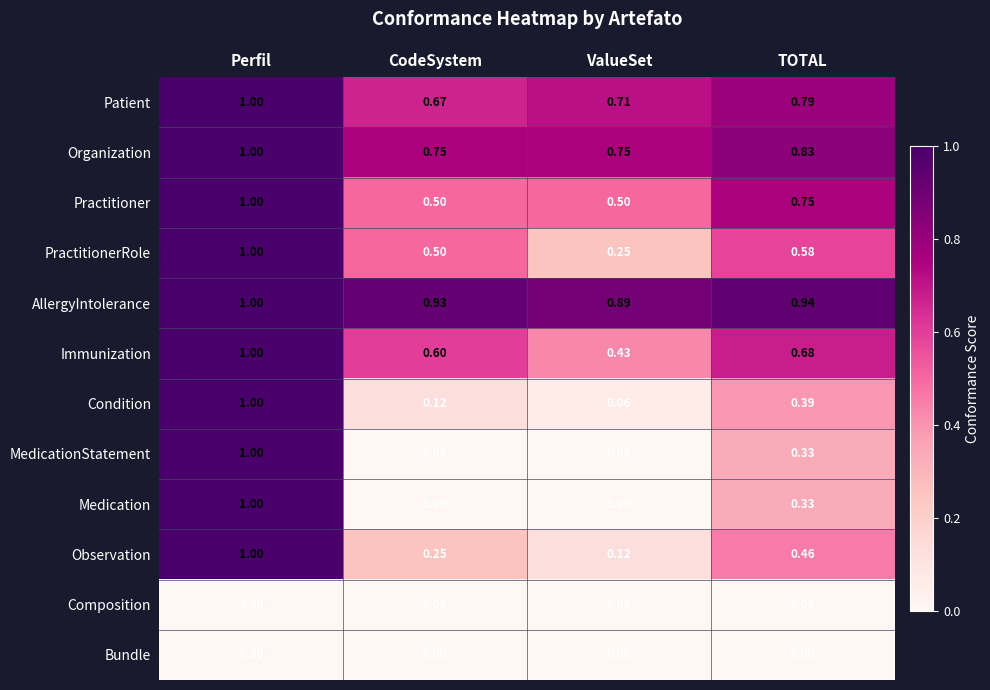

Which label corresponds to the largest value in the chart?

Perfil